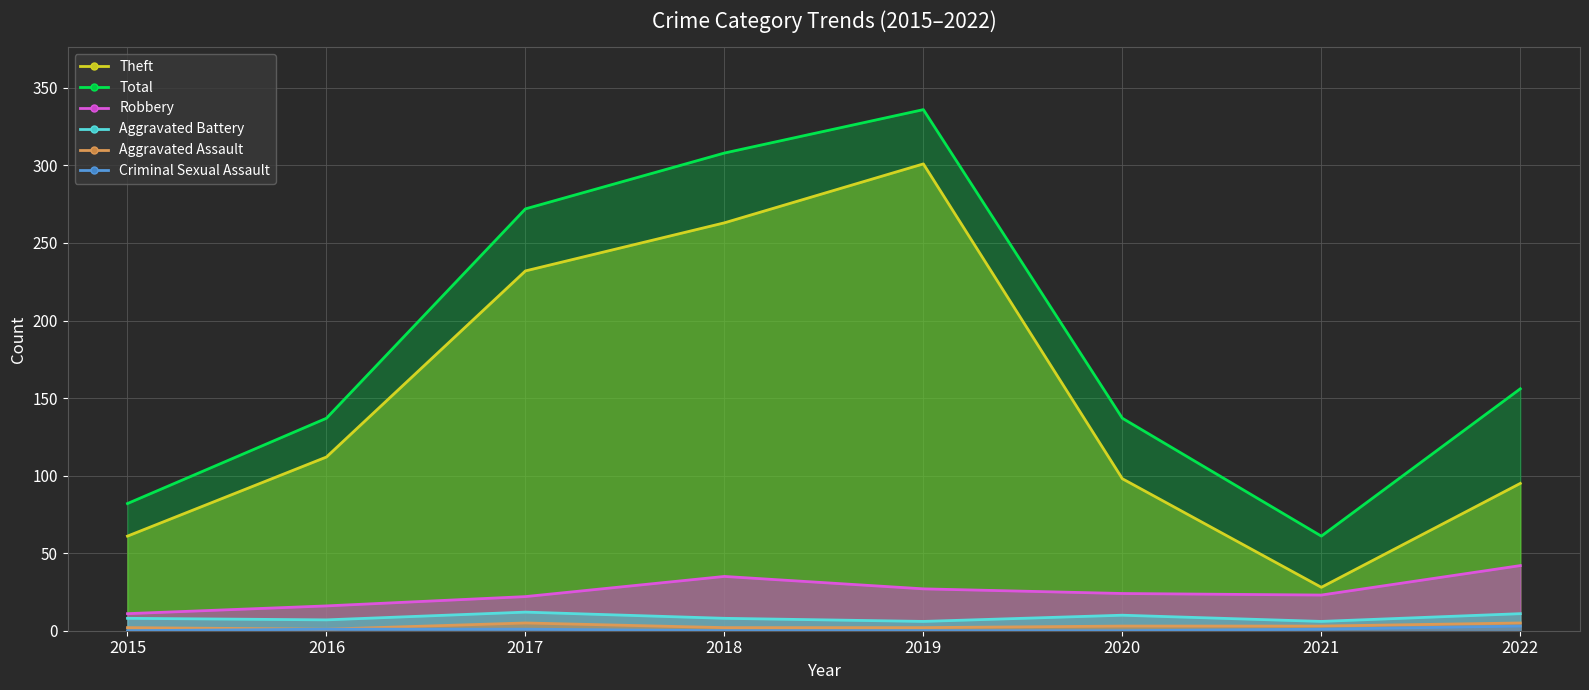

True or false: Robbery has a value of 63 at 2018.

False